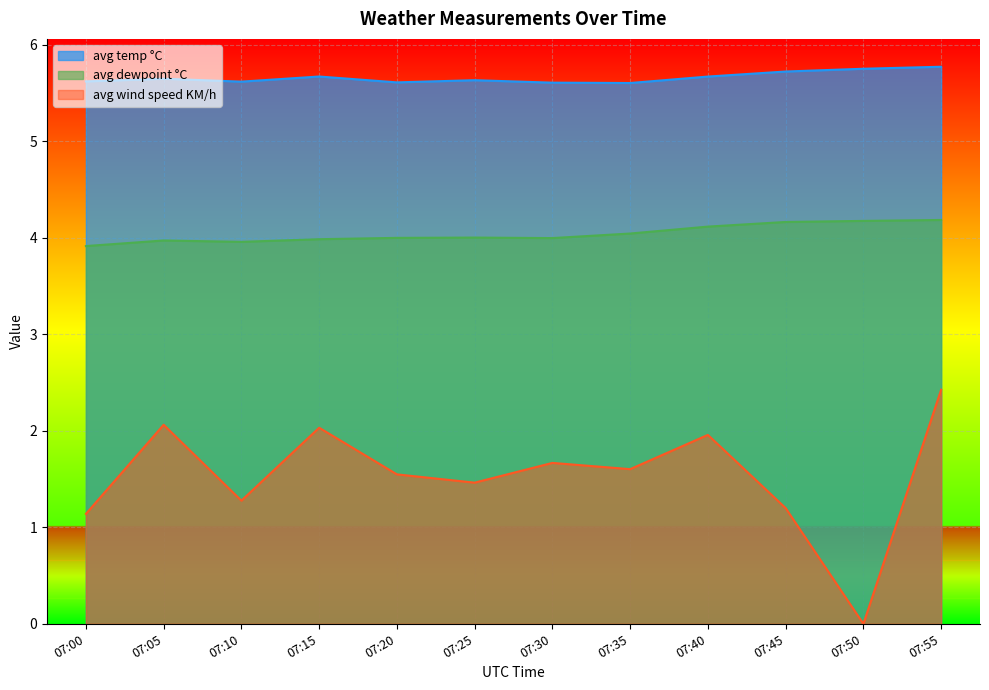

True or false: avg wind speed KM/h has more than 1 interior local peaks.

True